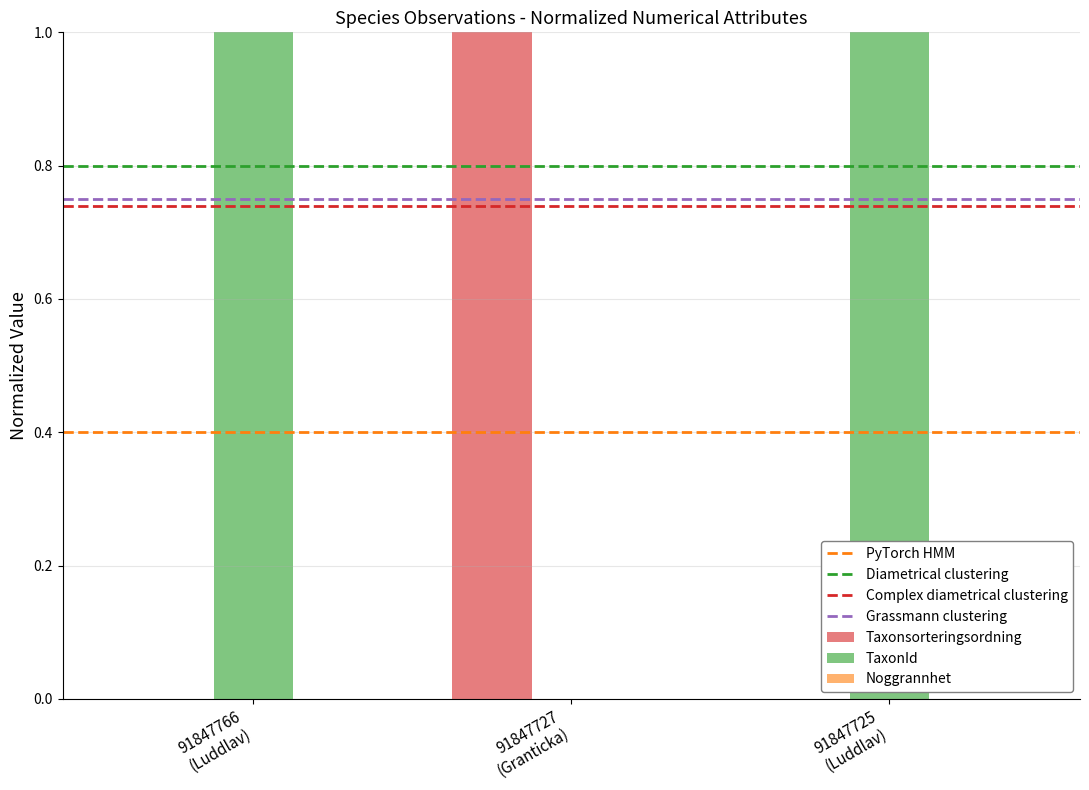

Are the bars grouped side by side (vs. stacked)?

Yes